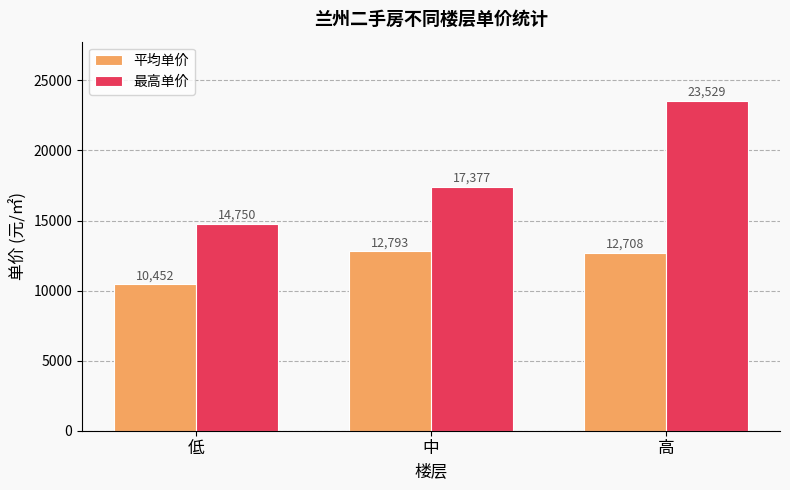

The 平均单价 series shows 4985 at 低. True or false?

False